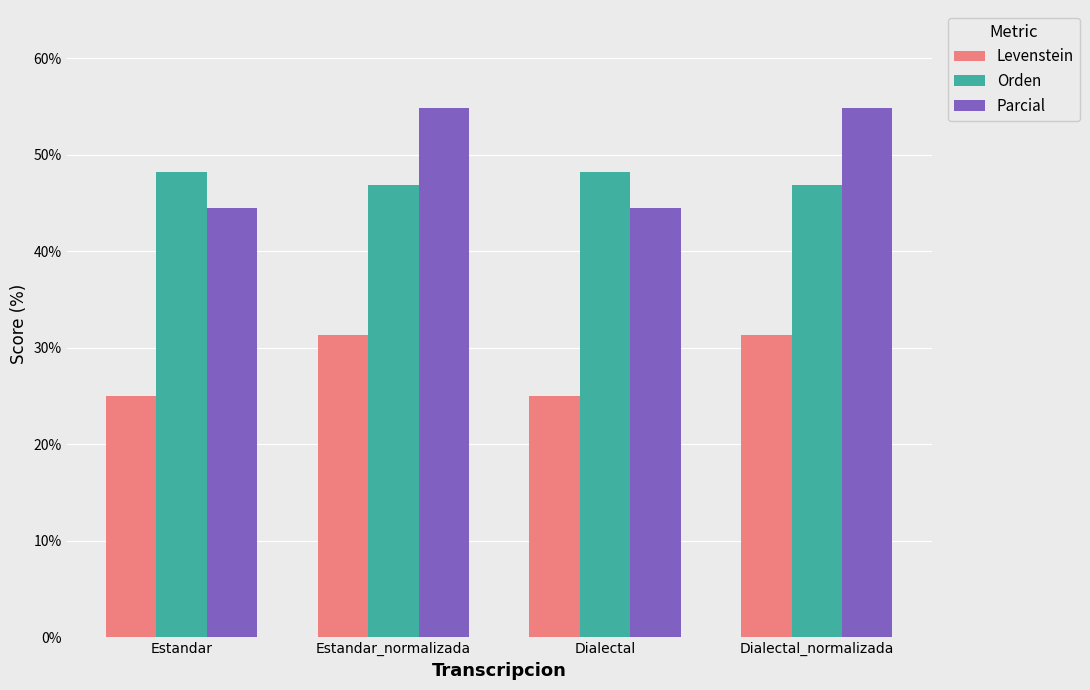

What is the difference between the second highest and minimum values in the Levenstein series?

6.4